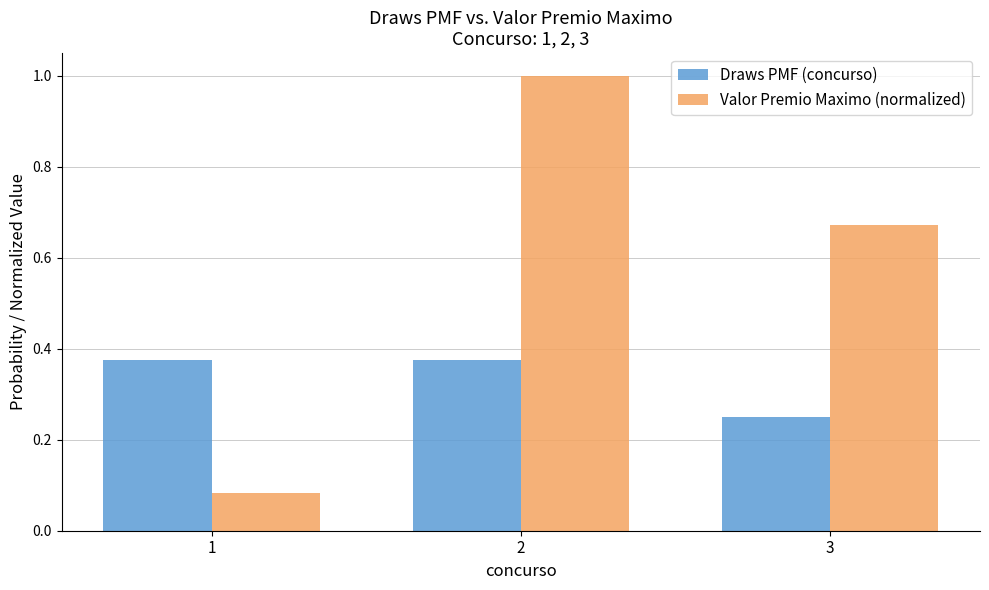

What is the value of the Valor Premio Maximo (normalized) bar at the 2nd from the left?

1.0